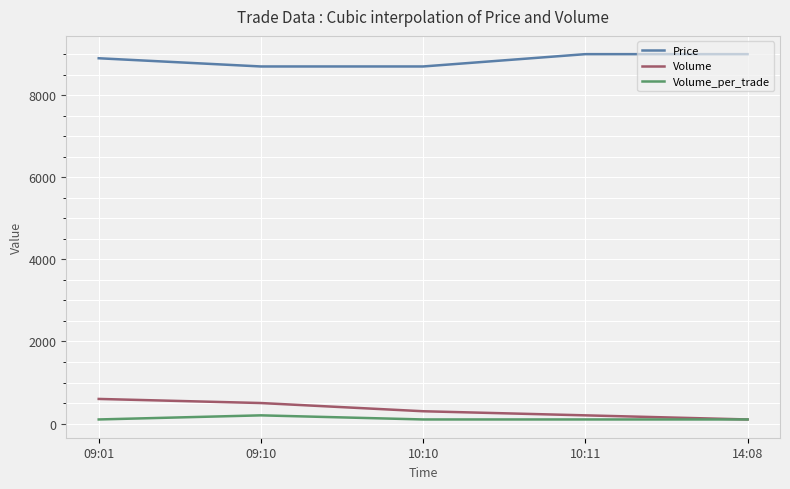

True or false: Price has more than 2 points higher than both neighbors.

False